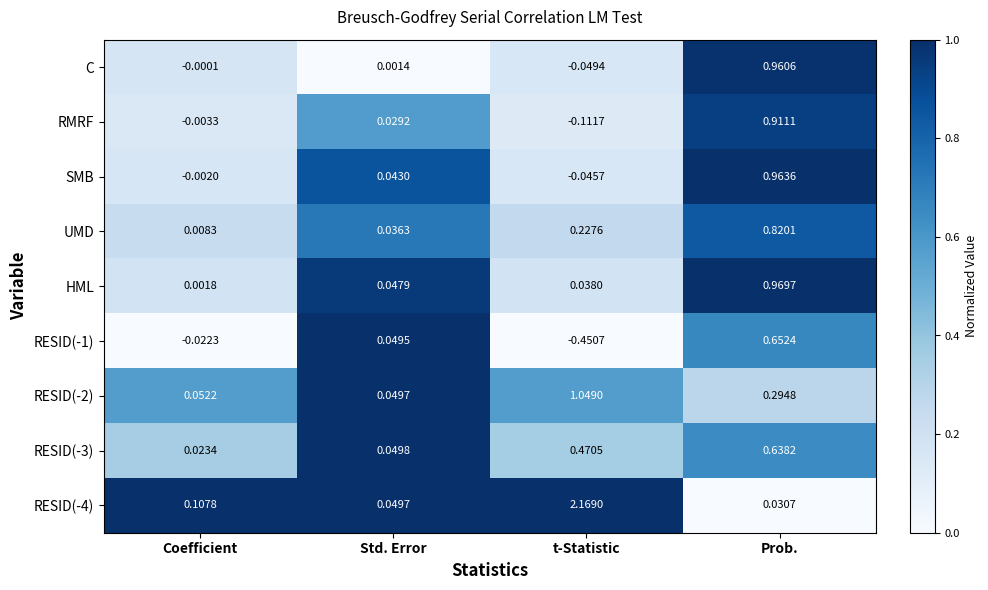

Which label corresponds to the largest value in the chart?

t-Statistic